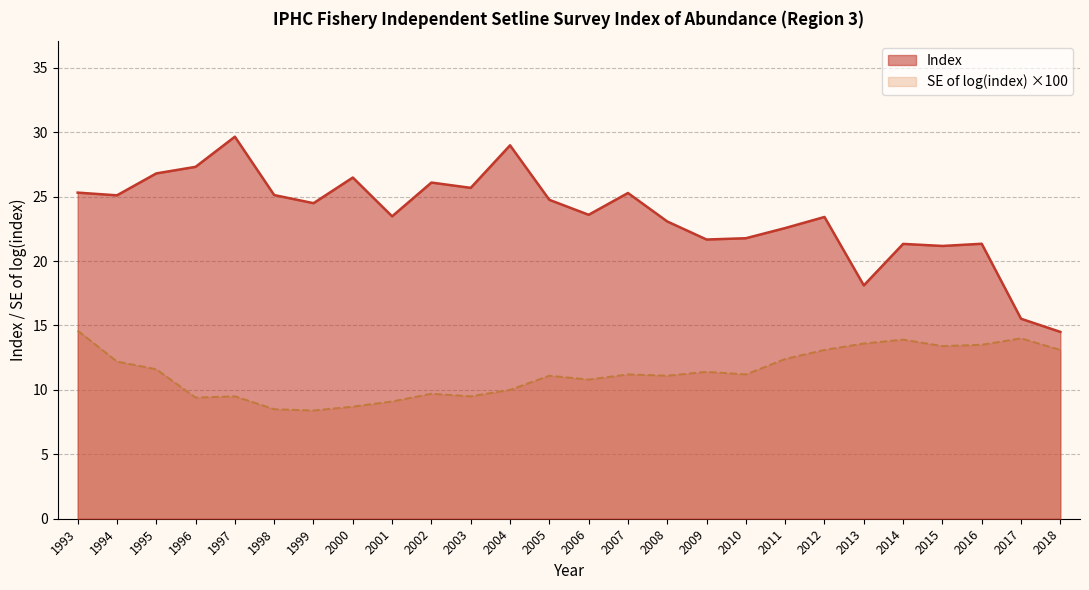

True or false: Index and SE of log(index) cross at least once.

False